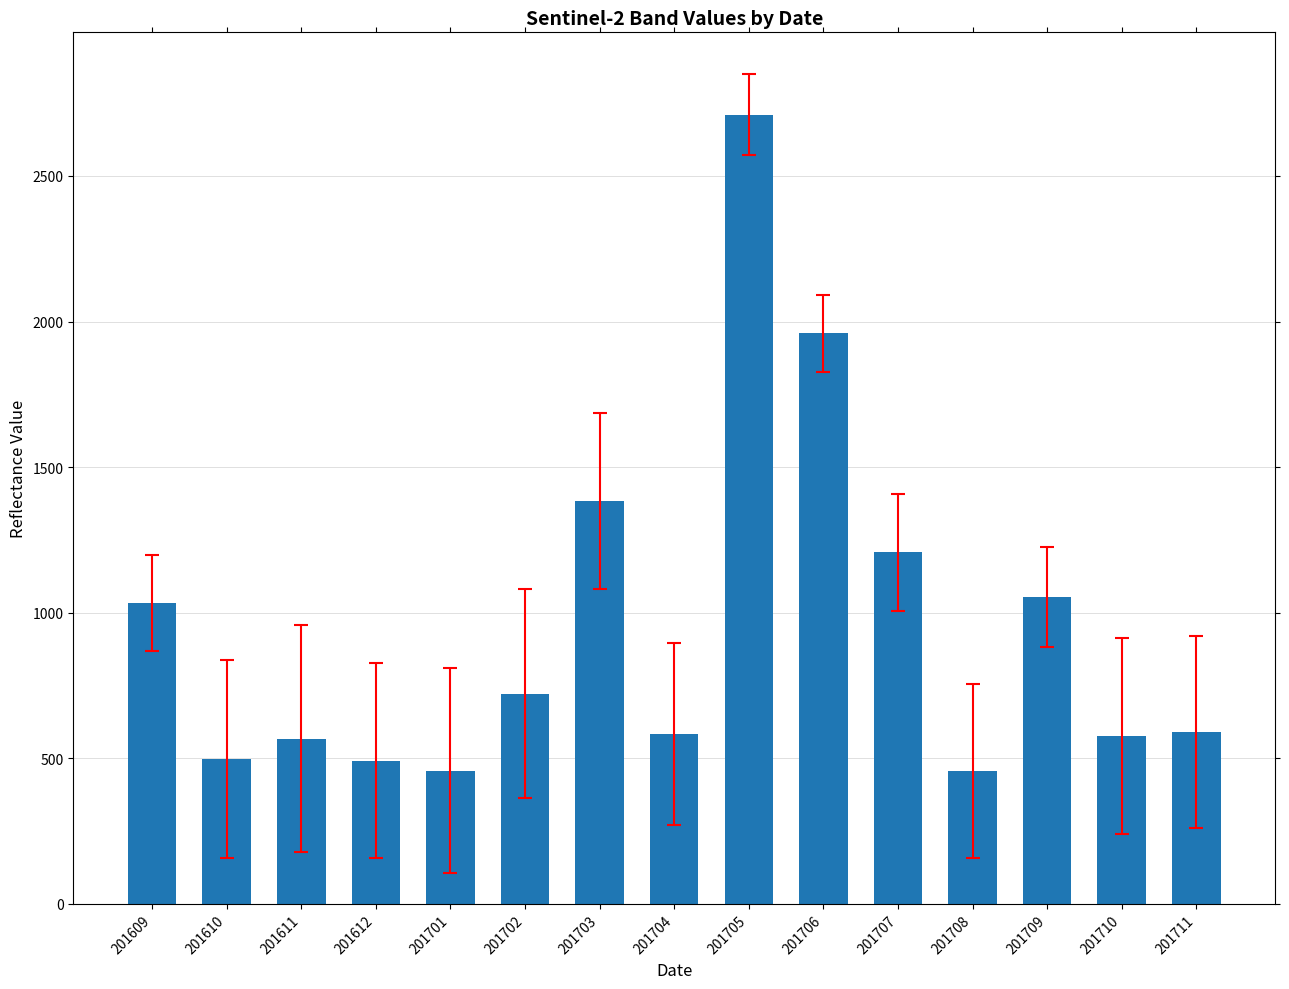

What is the value of the 13th bar from the left?

1054.4